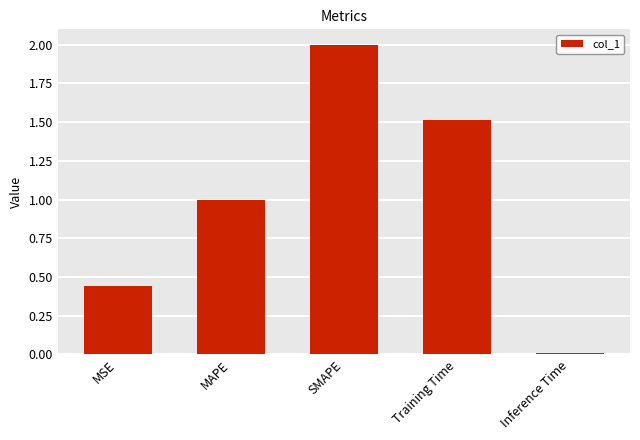

What is the change in value from MSE to Training Time?

+1.1